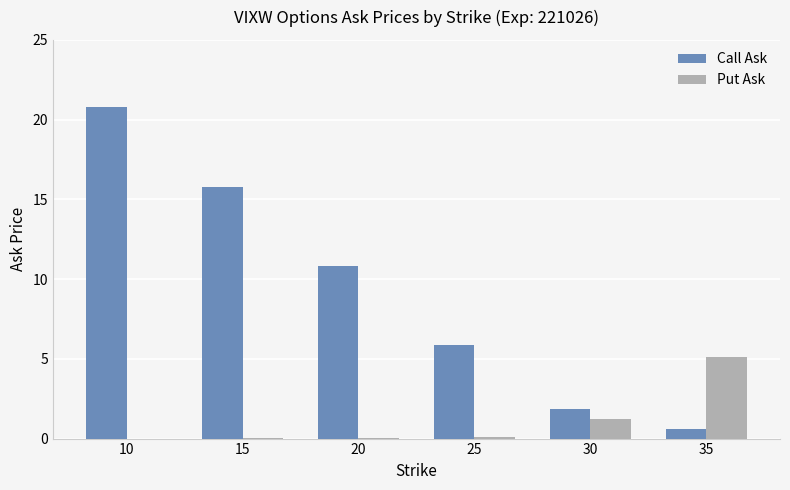

The value of Call Ask at 25 is 5.9. True or false?

True